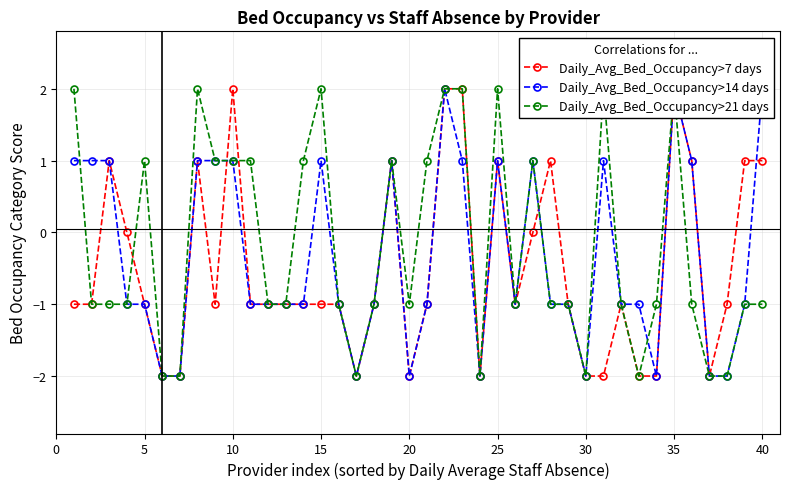

Where is the first local maximum for Daily_Avg_Bed_Occupancy>14 days?

15